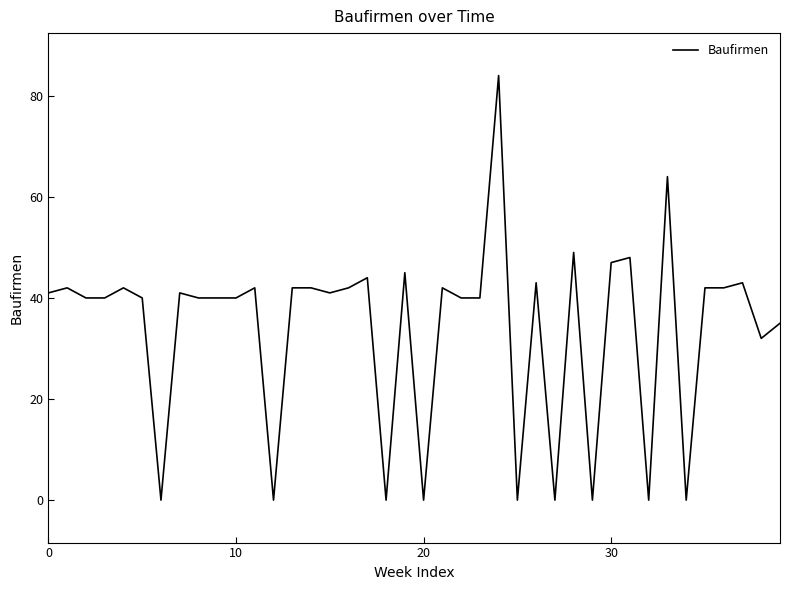

What is the maximum value shown in the chart?

84